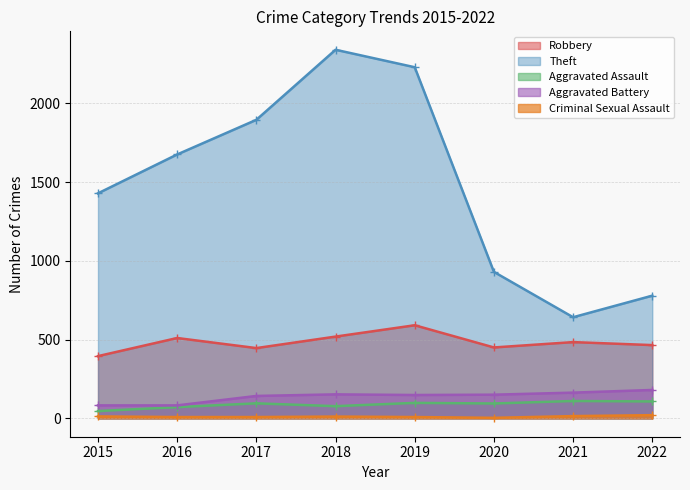

Does the chart display data point markers on the line(s)?

Yes